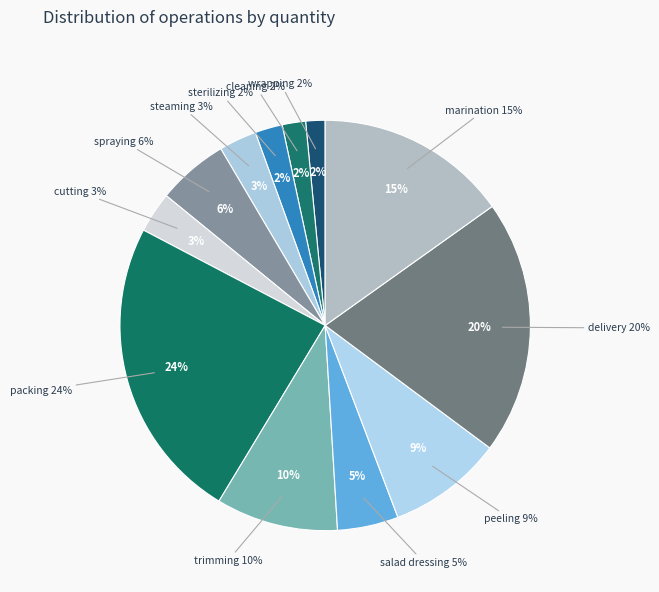

How many segments does this pie chart have?

12